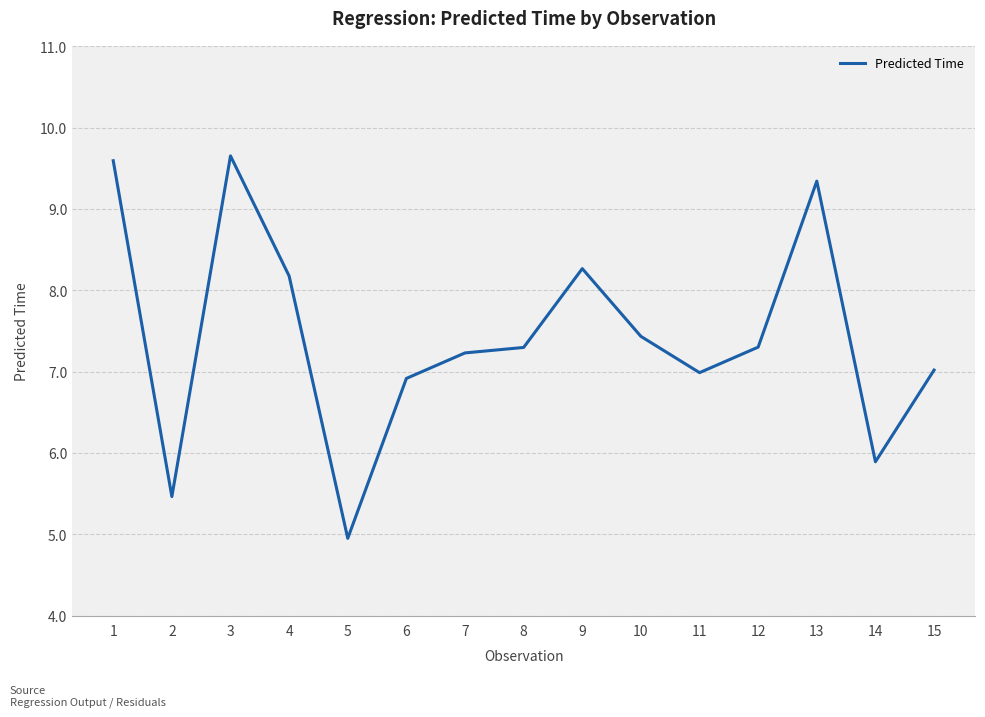

What is the value of the 3rd point from the left?

9.7